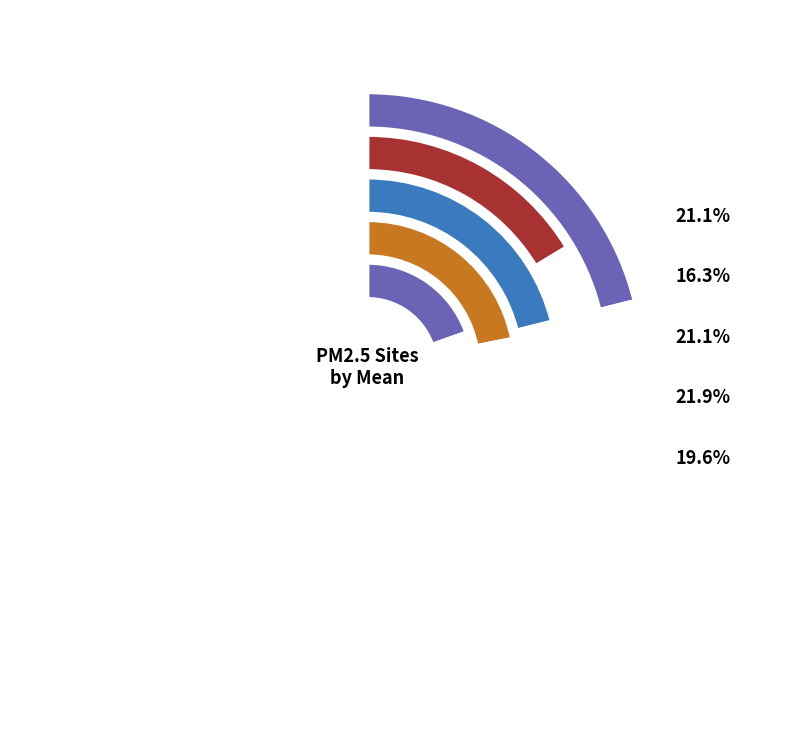

What portion of the pie excludes OLYMPIA?

78.9%